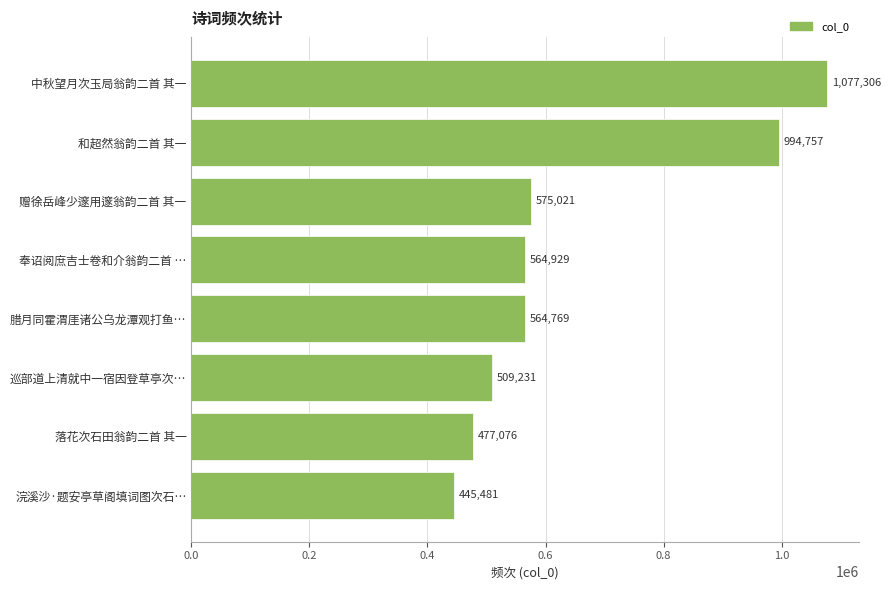

Are the bars horizontal?

Yes